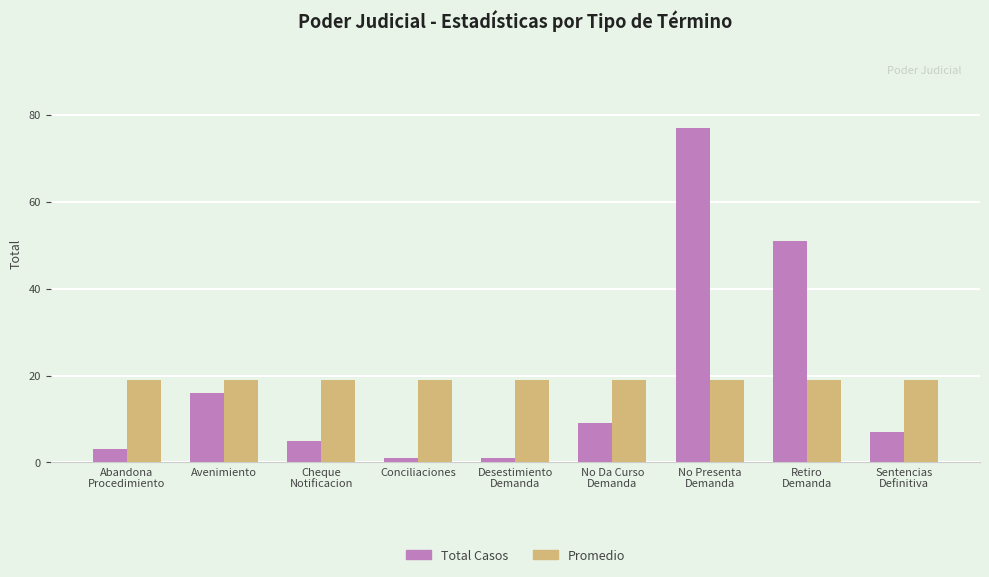

Is it true that Total Casos equals 16.0 at Avenimiento?

True